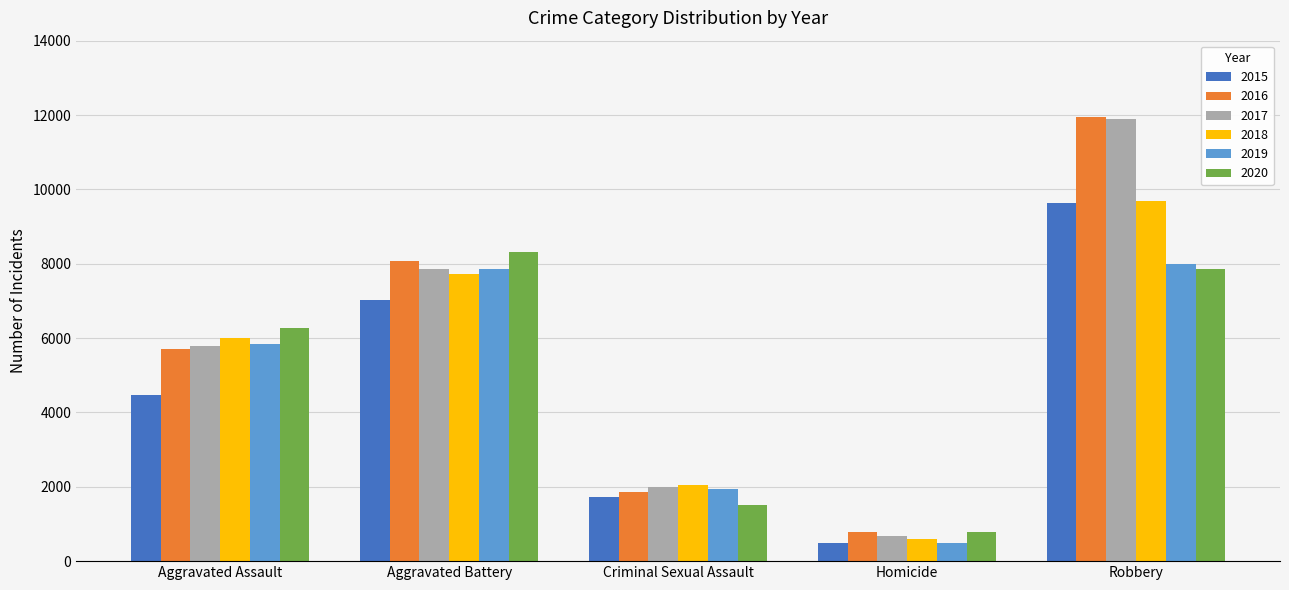

How many data points in 2018 are less than 6002?

2